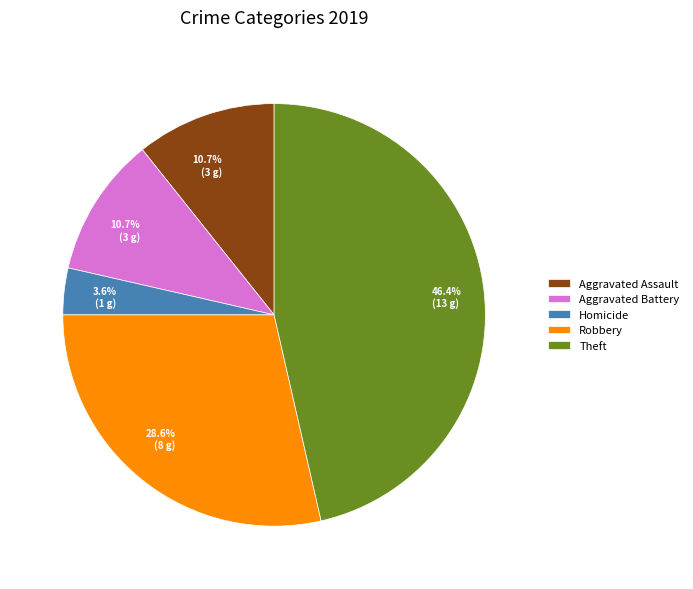

Does any single category account for the majority?

No